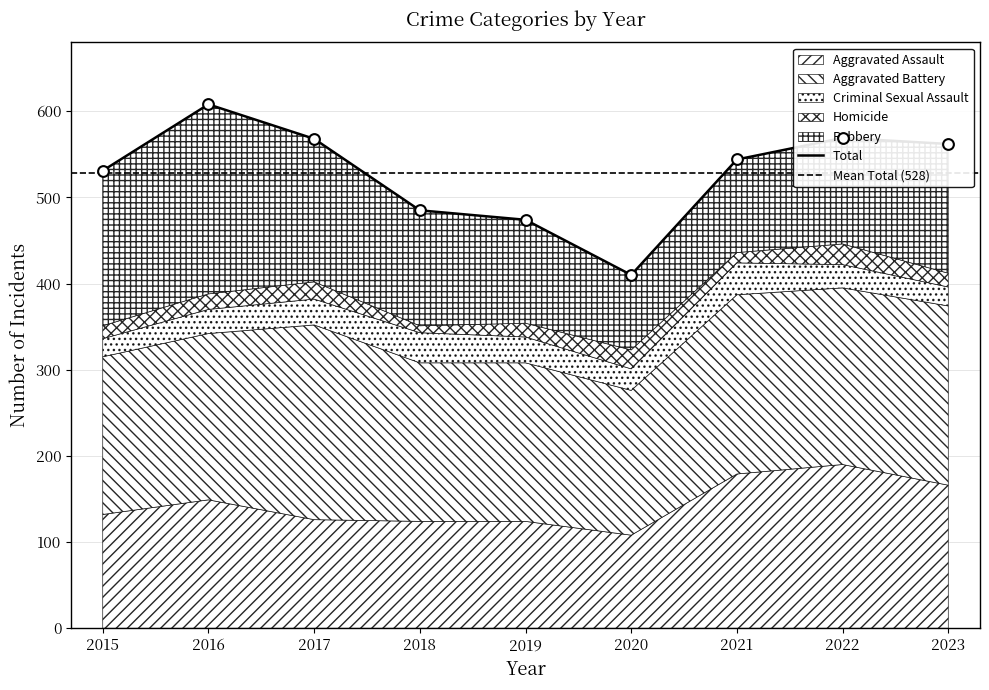

Is the value of Criminal Sexual Assault at 2016 greater than the value of Aggravated Battery at 2022?

No